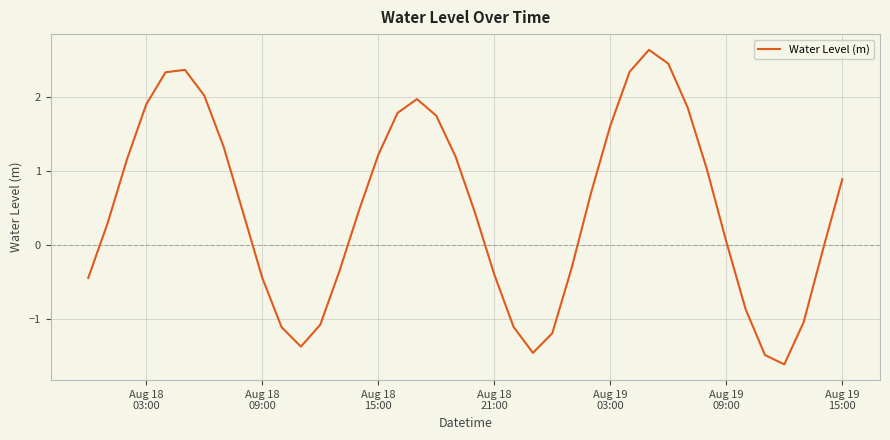

What is the maximum value shown in the chart?

2.6